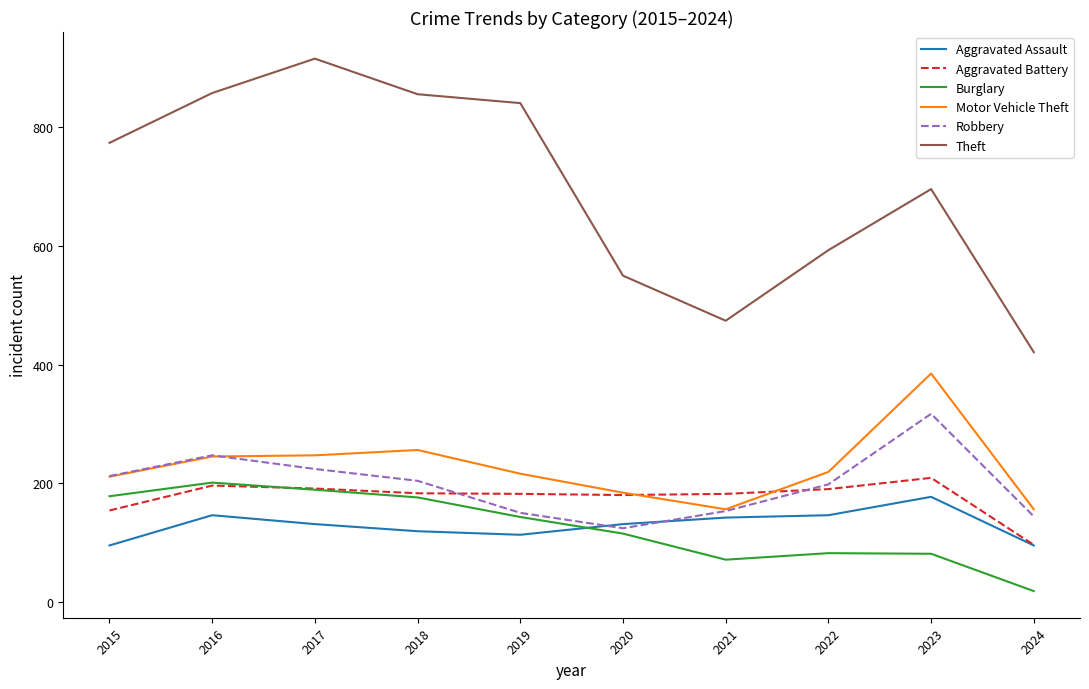

The Theft series shows 1181 at 2015. True or false?

False